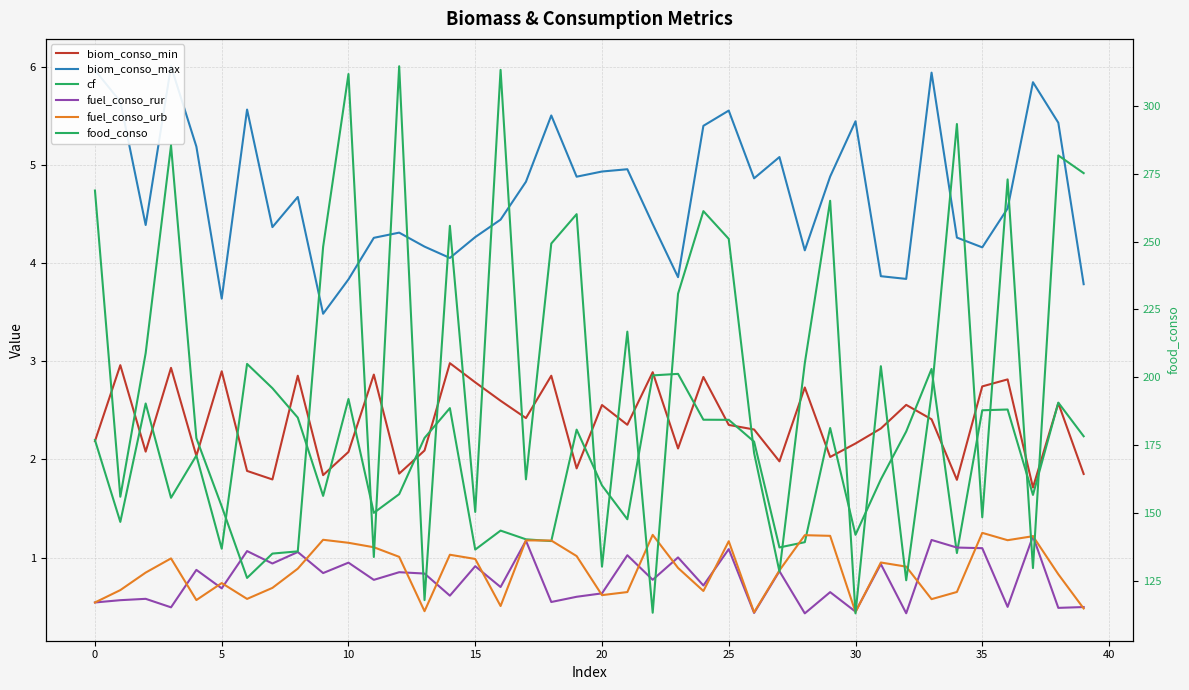

Is the value of fuel_conso_rur at 28 greater than the value of food_conso at 20?

No